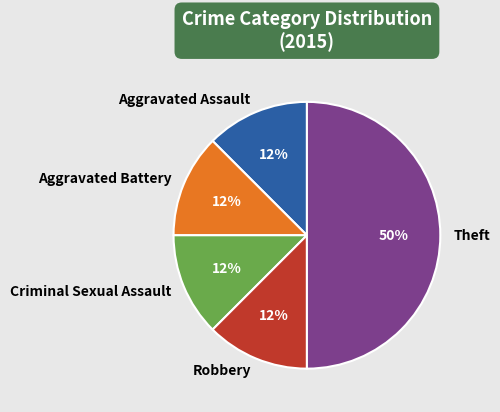

Does Aggravated Assault account for over 50% of the chart?

No